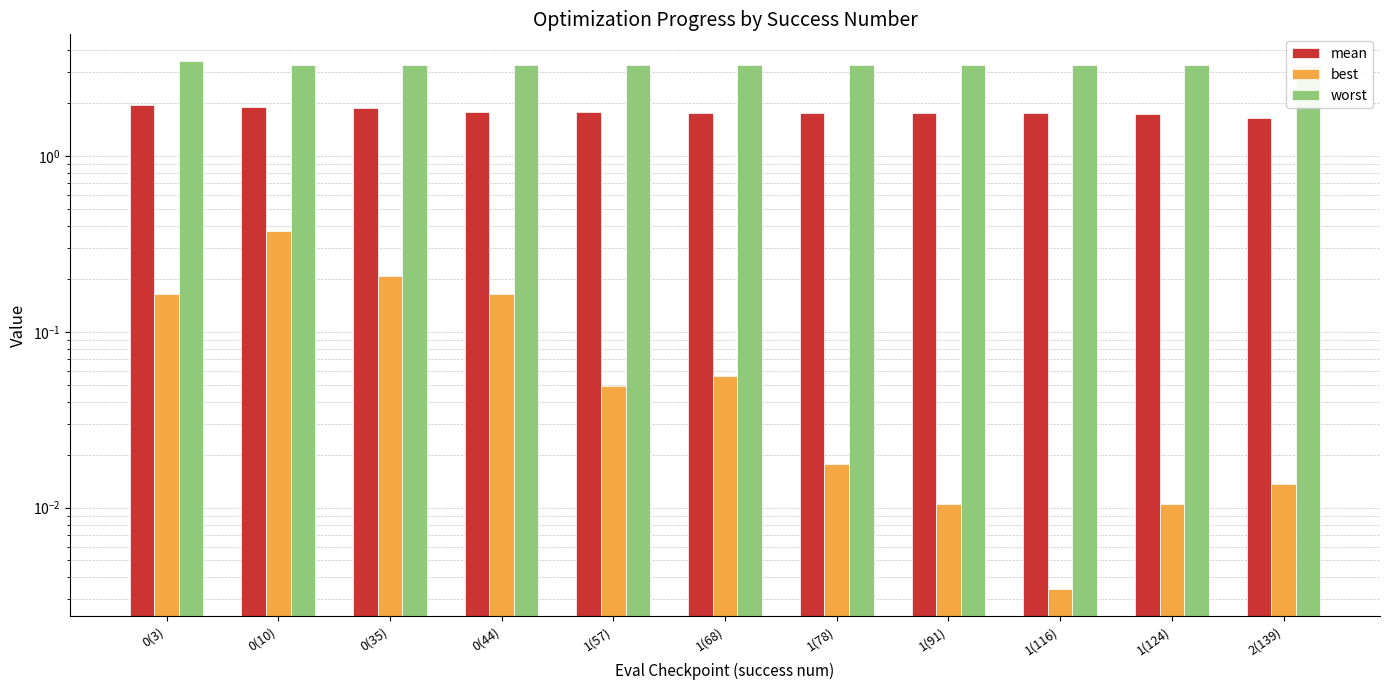

What is the label of the 4th bar from the left?

0(44)